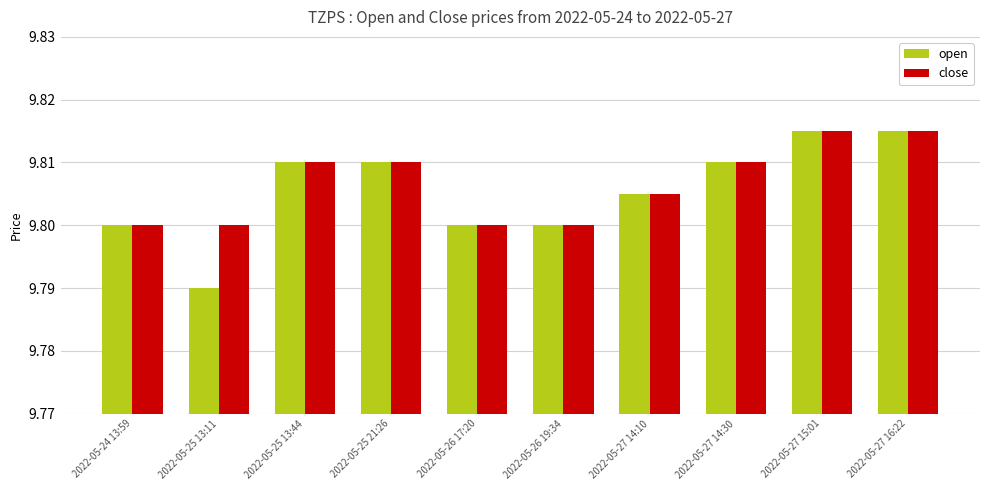

Which series has the widest spread of values?

open